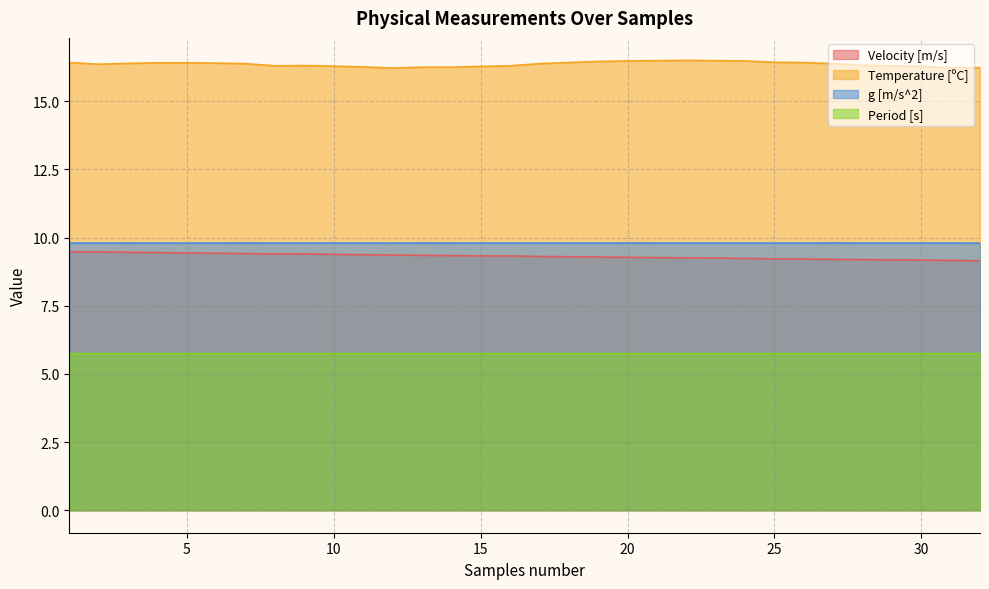

How many data points does each series have?

32